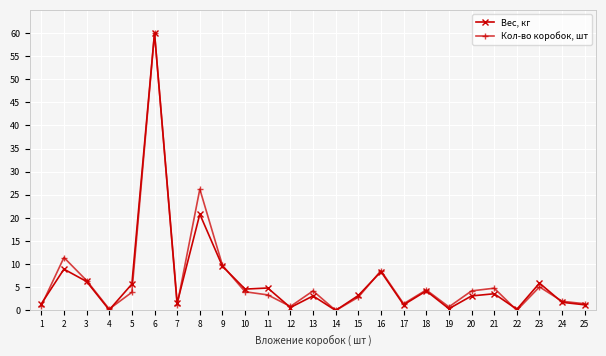

Where is Вес, кг nearest to the value 30?

8